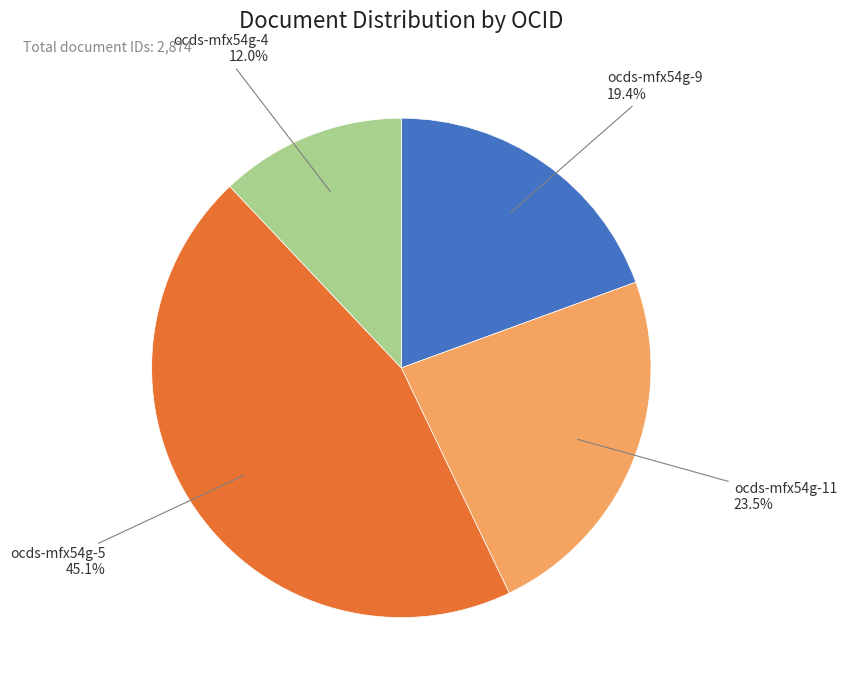

Is there any slice that represents more than half of the pie?

No